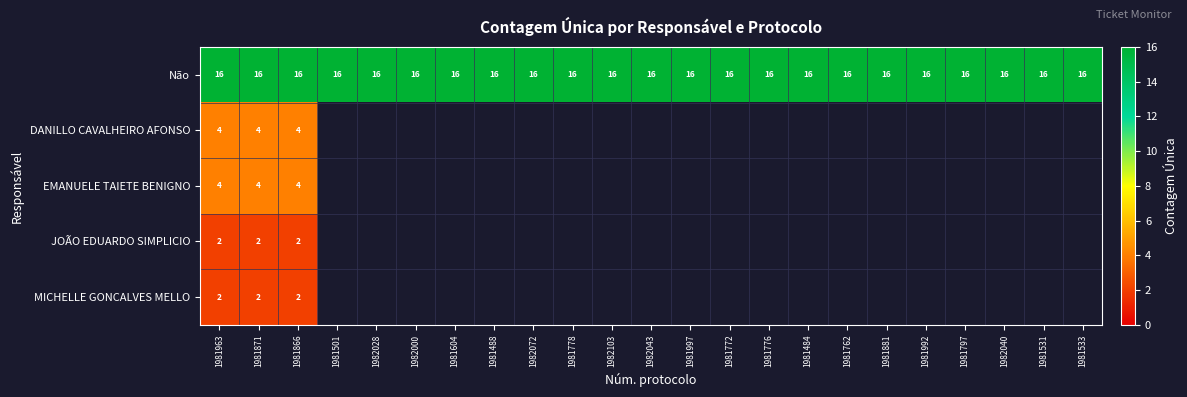

Count the number of categories in the chart.

23